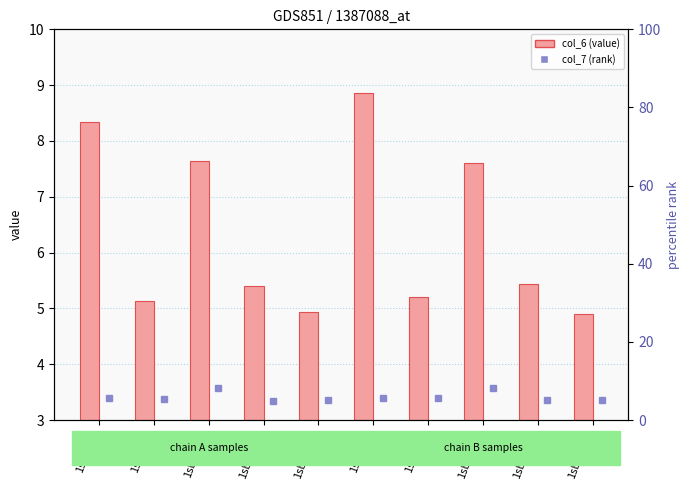

What is the sum of the col_7 (rank) values at 1sbyB105 and 1sbyA105?

16.4